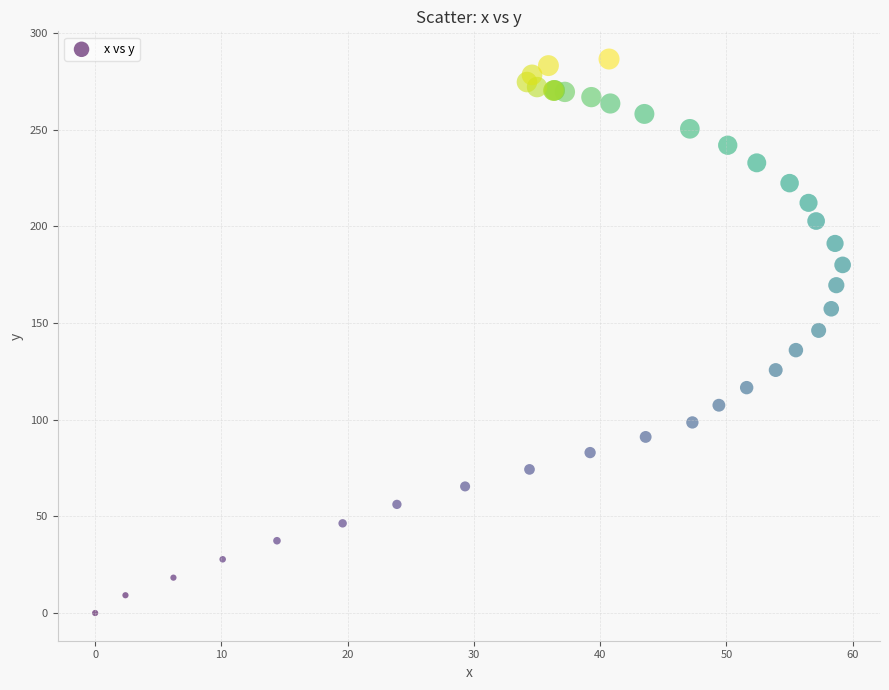

What Y value in the scatter plot is closest to 143?

146.2